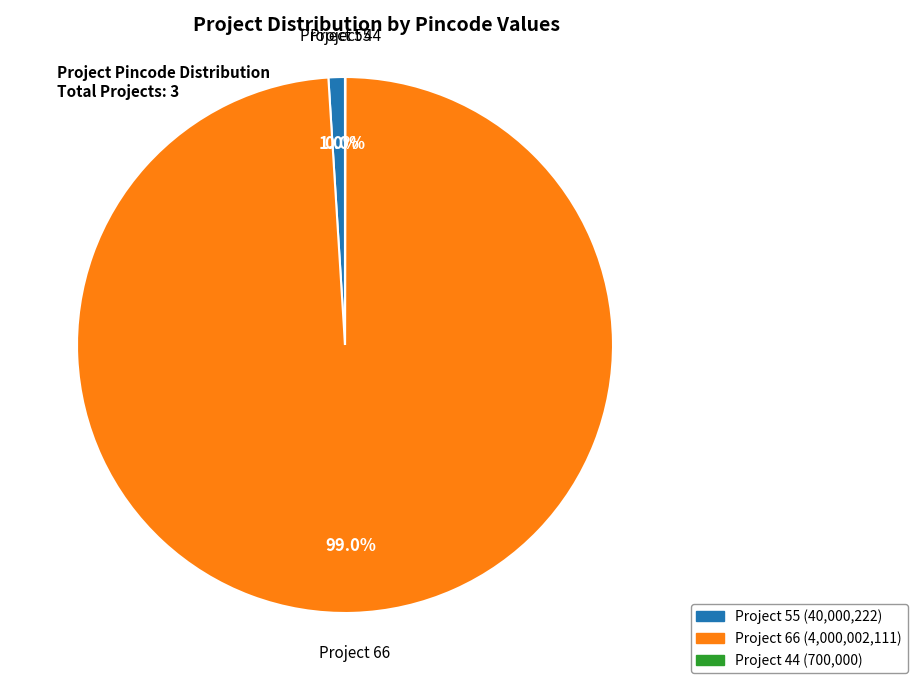

Between Project 55 and Project 66, which is larger?

Project 66